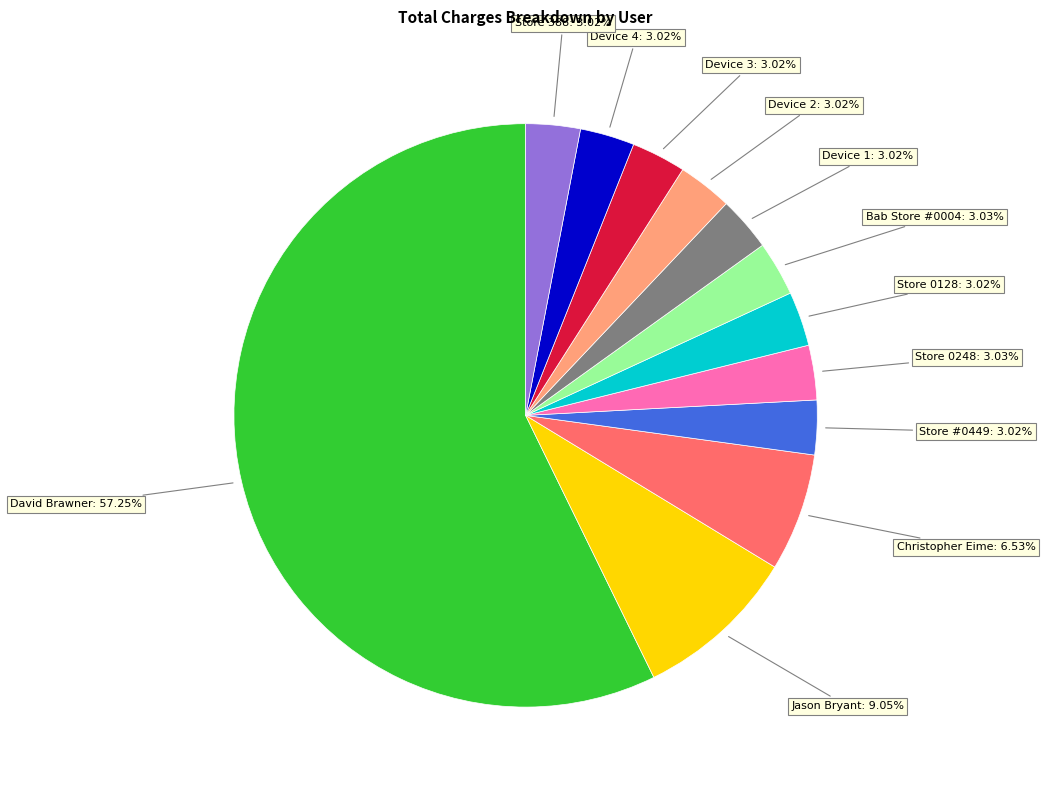

Is there any slice that represents more than half of the pie?

Yes